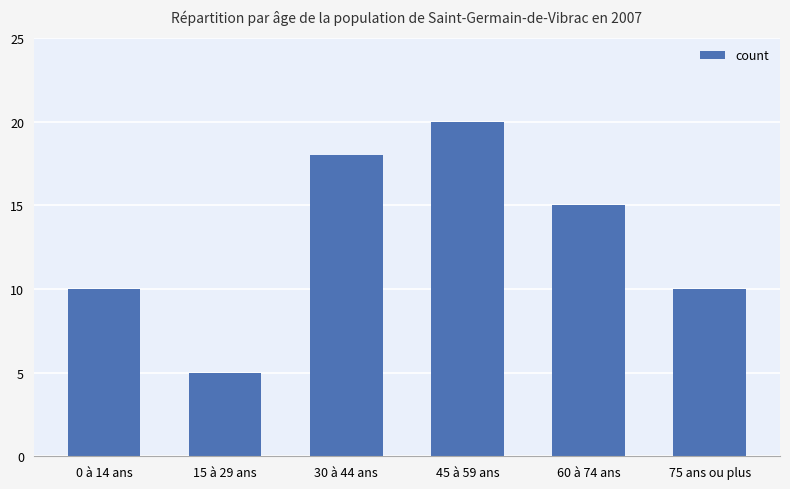

At which label does the data first exceed 15?

30 à 44 ans